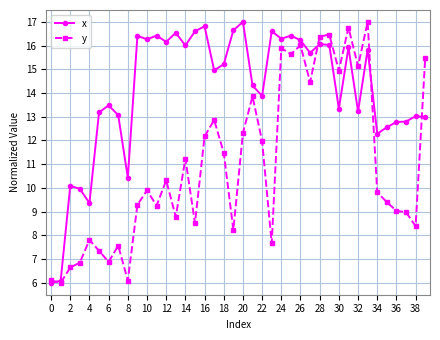

What are all the series names shown in the legend?

x, y